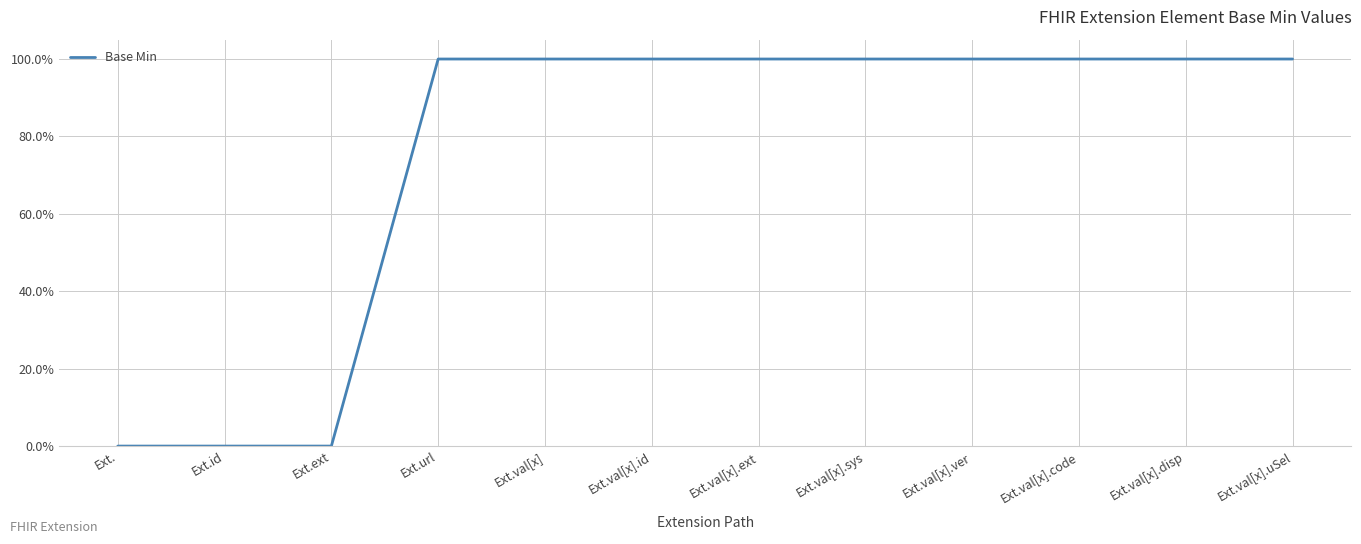

Does the chart display data point markers on the line(s)?

No